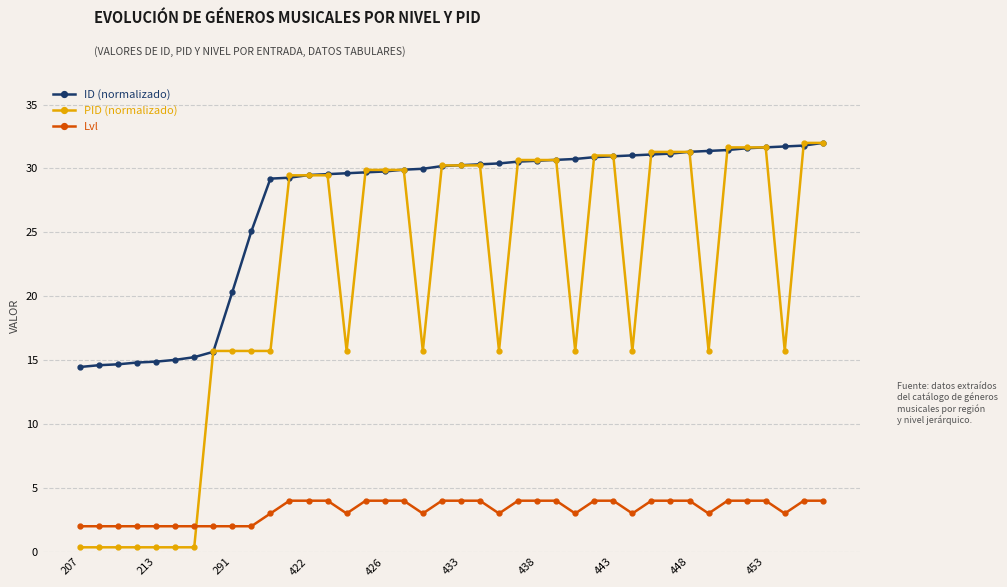

What are all the series names shown in the legend?

ID (normalizado), PID (normalizado), Lvl